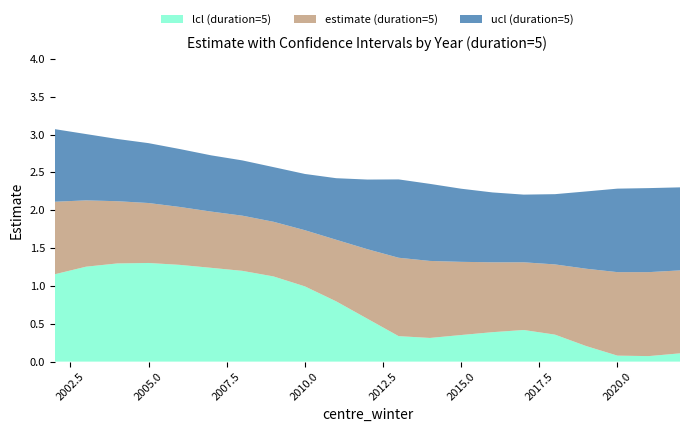

Reading right to left, what are all the values shown in this chart?

lcl (duration=5): 0.1	0.1	0.1	0.2	0.4	0.4	0.4	0.4	0.3	0.3	0.6	0.8	1.0	1.1	1.2	1.2	1.3	1.3	1.3	1.3	1.2
estimate (duration=5): 1.2	1.2	1.2	1.2	1.3	1.3	1.3	1.3	1.3	1.4	1.5	1.6	1.7	1.8	1.9	2.0	2.0	2.1	2.1	2.1	2.1
ucl (duration=5): 2.3	2.3	2.3	2.2	2.2	2.2	2.2	2.3	2.3	2.4	2.4	2.4	2.5	2.6	2.7	2.7	2.8	2.9	2.9	3.0	3.1